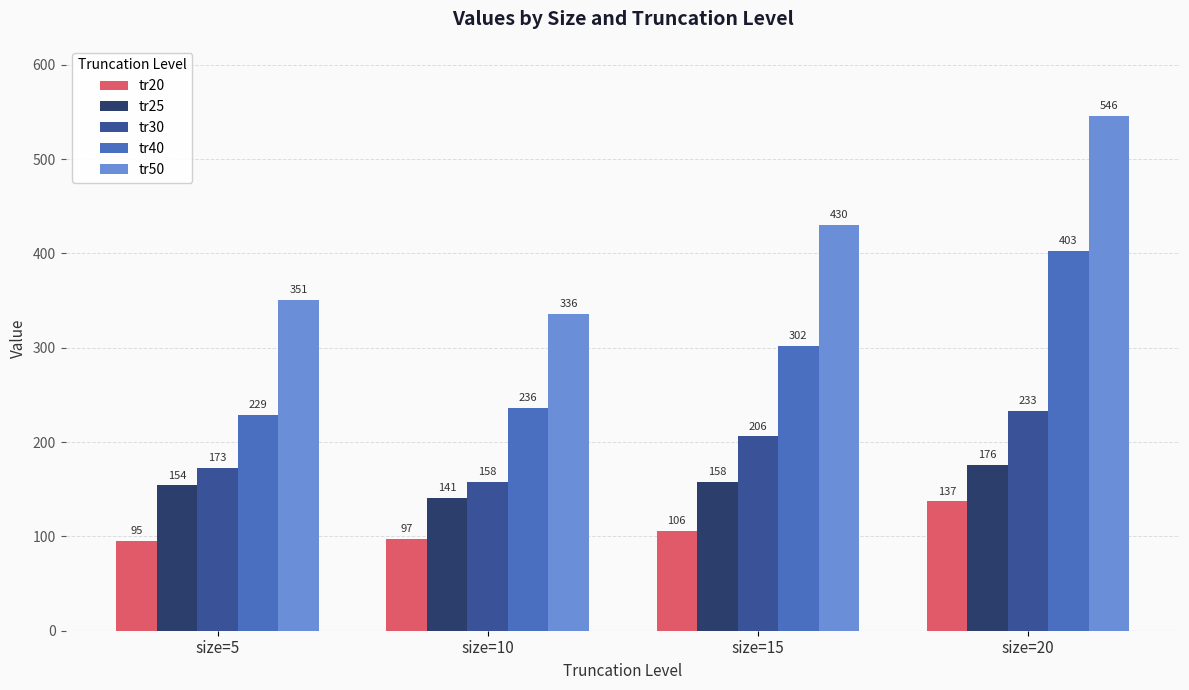

What is the value of the tr30 bar at the 1st from the left?

173